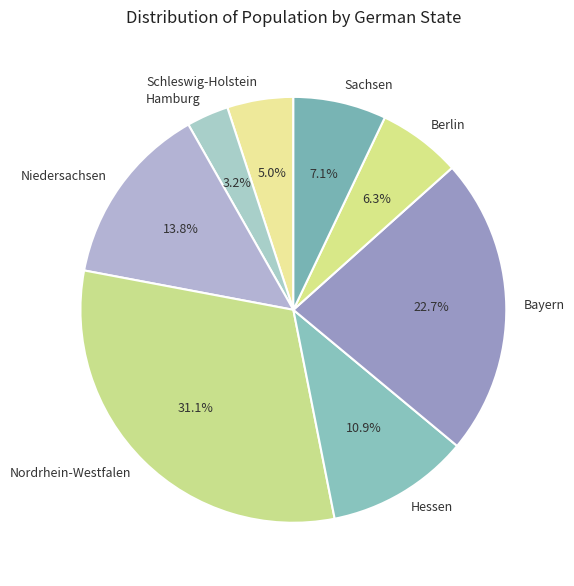

Between Niedersachsen and Bayern, which is larger?

Bayern